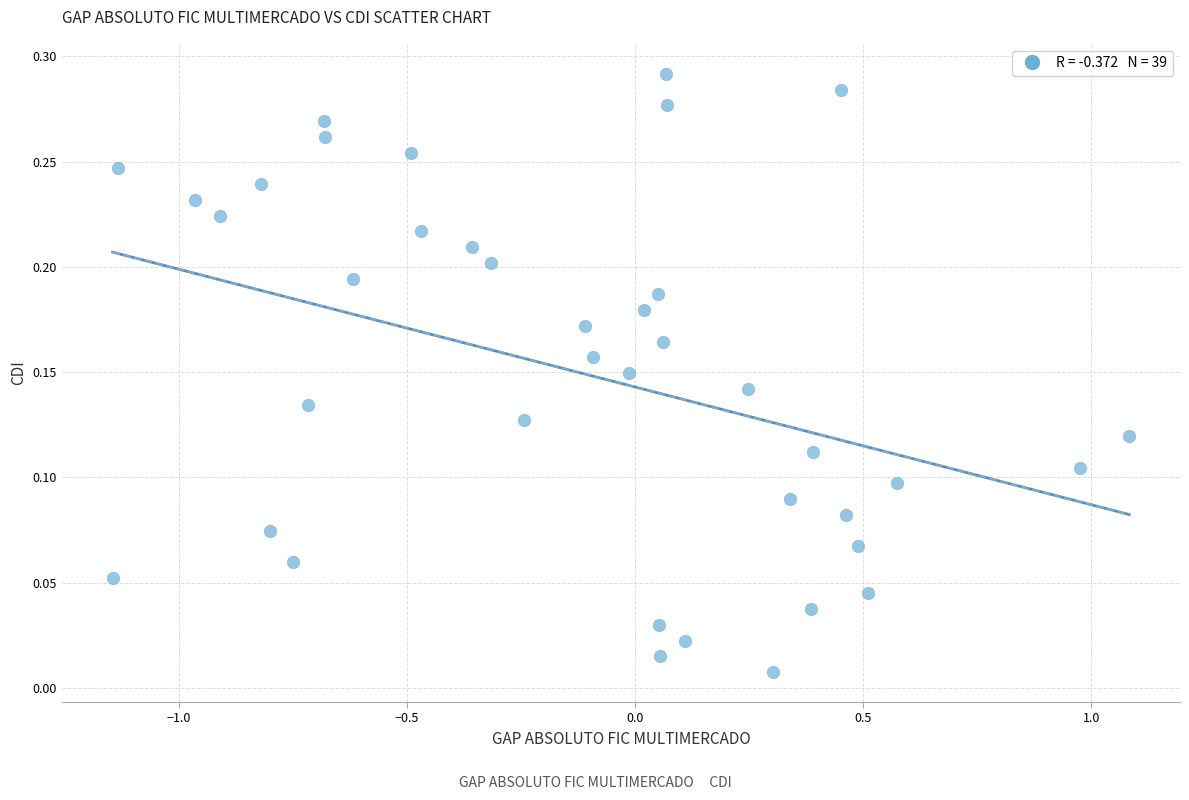

What is the range of X values (max minus min)?

2.2